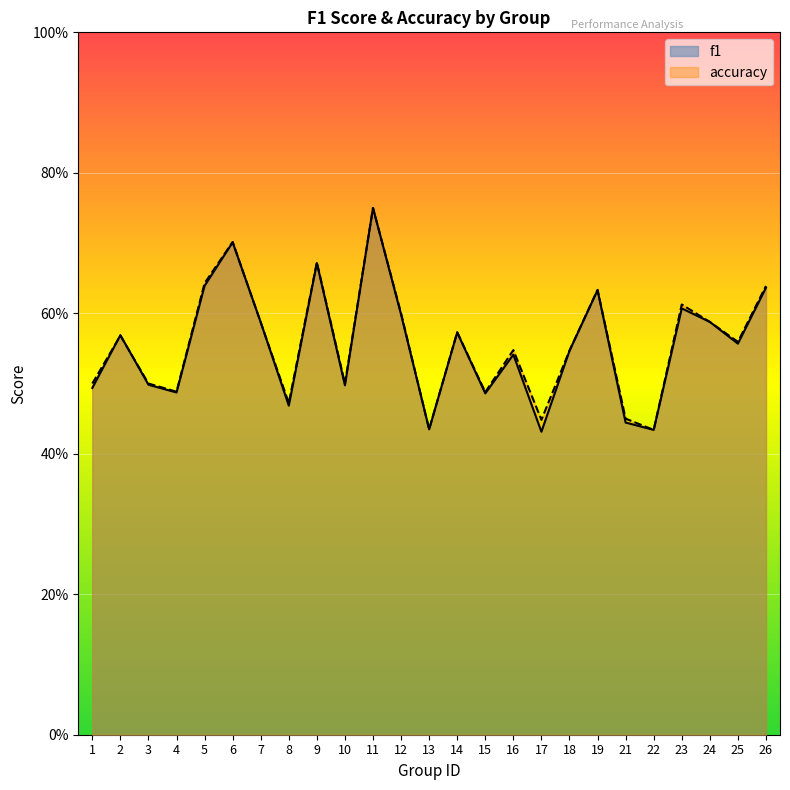

The value of accuracy at 26 is 0.6. True or false?

True